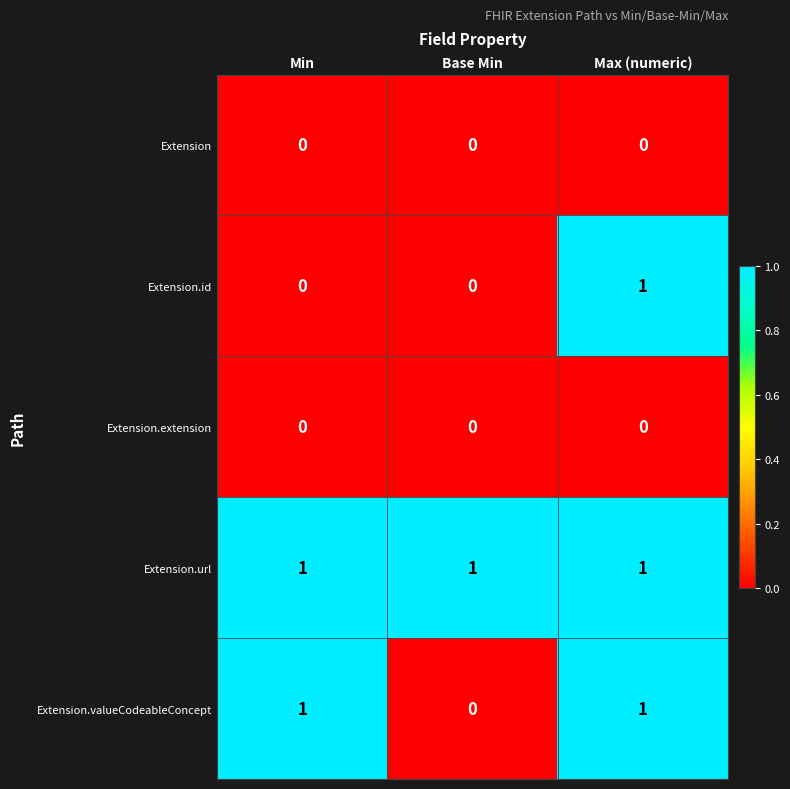

At which label is Extension.valueCodeableConcept closest to 0?

Base Min